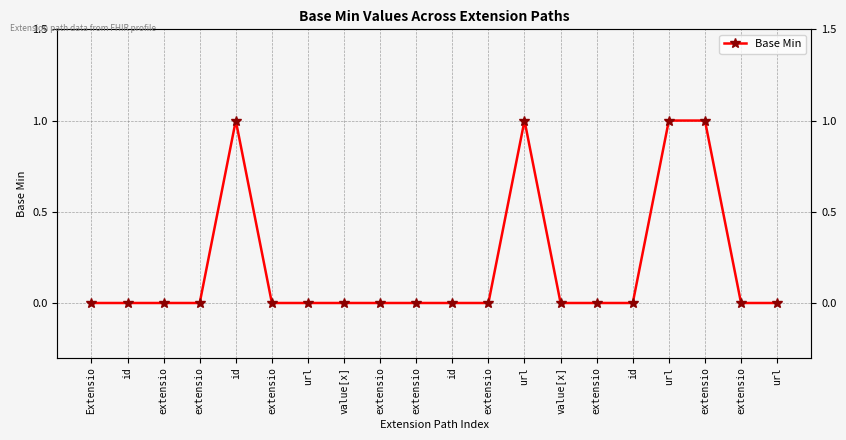

What is the greatest value displayed?

1